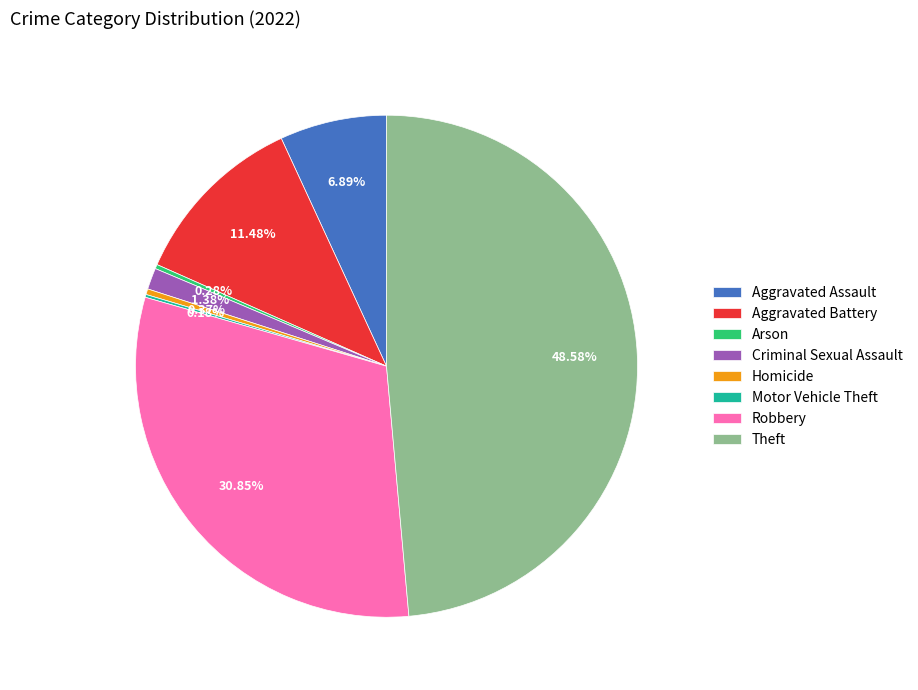

Is there any slice that represents more than half of the pie?

No